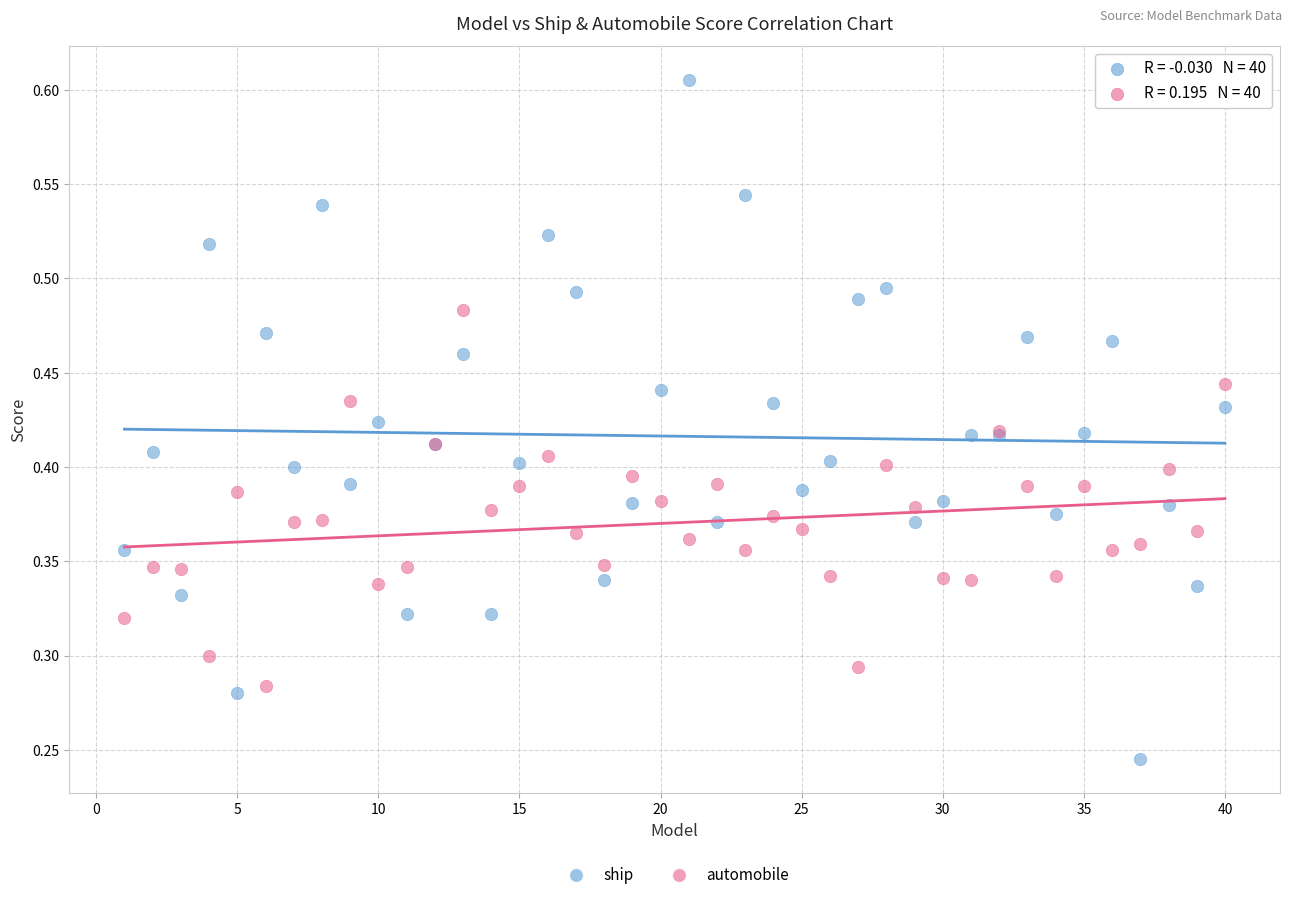

What is the X range (max minus min) for the scatter plot?

39.0